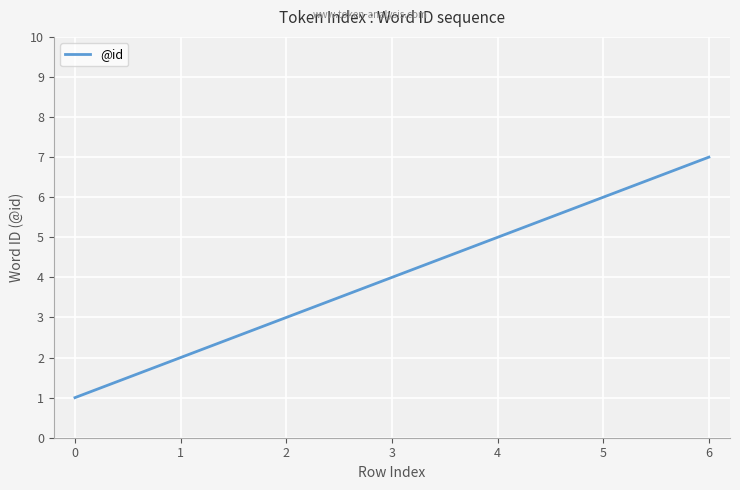

What is the difference between the maximum and minimum values?

6.0